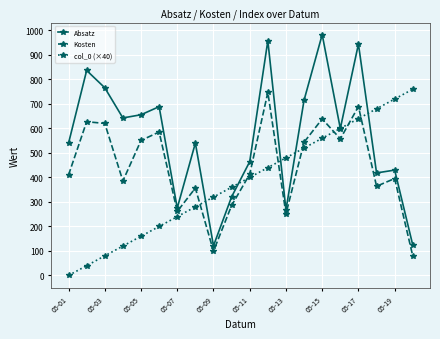

Which series has the largest range (max minus min)?

Absatz